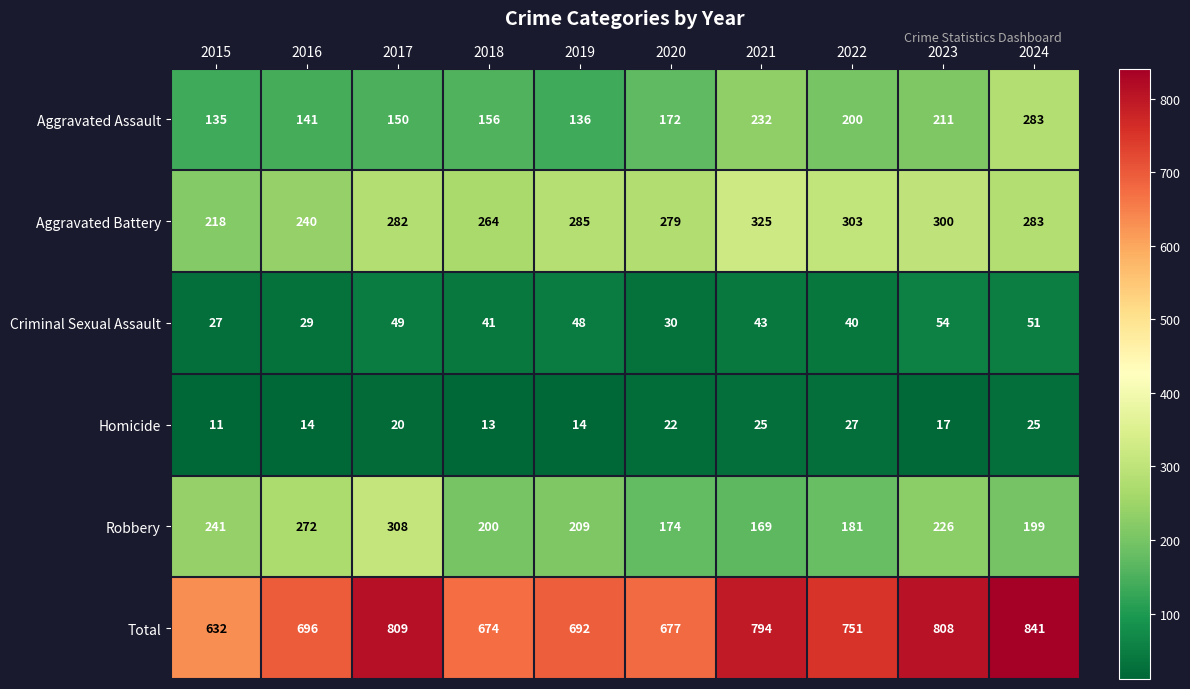

Which series has the largest total across all categories?

Total